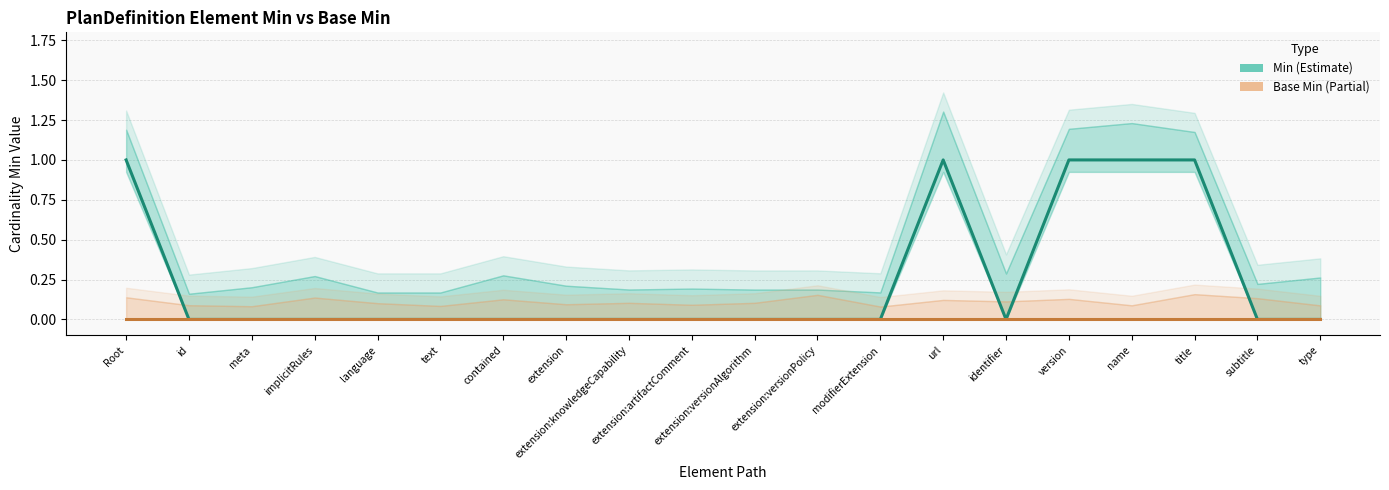

True or false: Min and Base Min intersect in this chart.

False